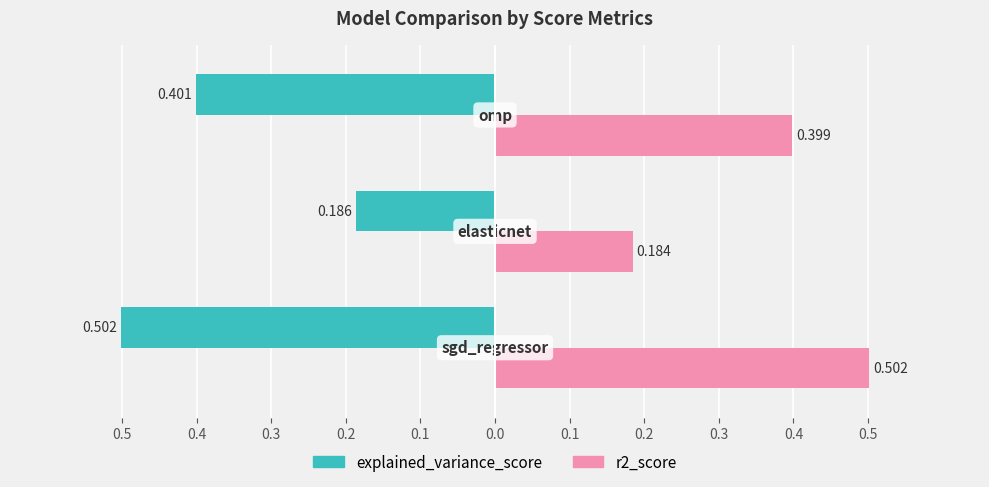

What is the difference between the maximum and minimum values in the r2_score series?

0.3